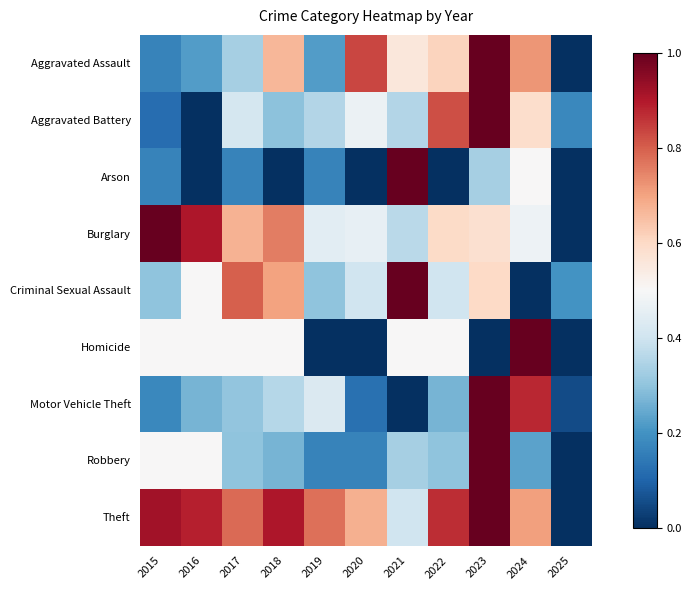

Which series has the largest range (max minus min)?

Aggravated Assault